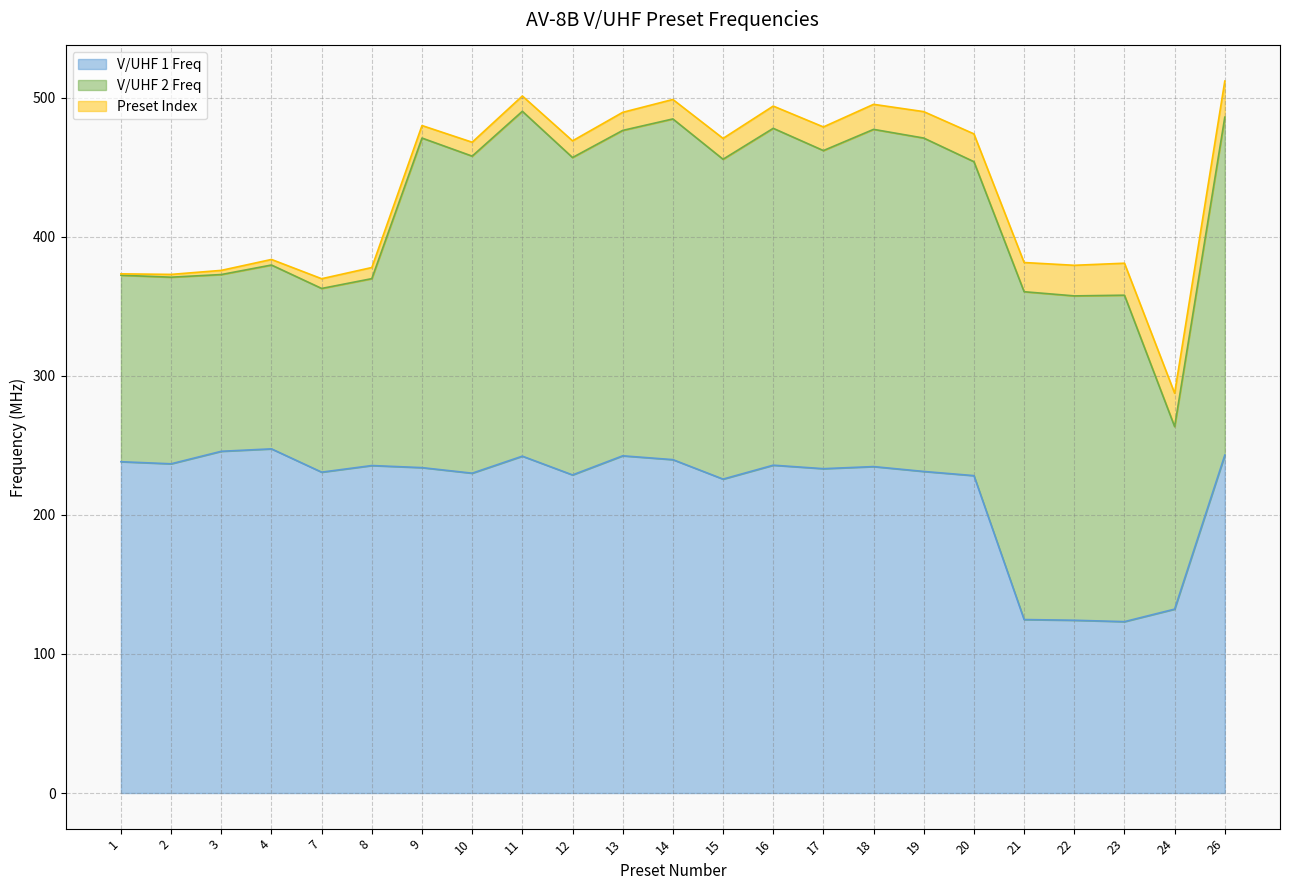

Reading right to left, extract all data points from this chart.

V/UHF 1 Freq: 26=243.0	24=132.2	23=123.2	22=124.2	21=124.8	20=228.2	19=231.2	18=234.8	17=233.2	16=235.8	15=225.8	14=239.8	13=242.5	12=228.8	11=242.2	10=230.0	9=234.0	8=235.5	7=230.8	4=247.5	3=245.8	2=236.8	1=238.2
V/UHF 2 Freq: 26=243.0	24=131.2	23=234.8	22=233.2	21=235.8	20=225.8	19=239.8	18=242.5	17=228.8	16=242.2	15=230.0	14=245.0	13=234.0	12=228.2	11=248.0	10=228.0	9=237.0	8=134.4	7=132.1	4=132.2	3=127.1	2=134.2	1=134.1
Preset Index: 26=26.0	24=24.0	23=23.0	22=22.0	21=21.0	20=20.0	19=19.0	18=18.0	17=17.0	16=16.0	15=15.0	14=14.0	13=13.0	12=12.0	11=11.0	10=10.0	9=9.0	8=8.0	7=7.0	4=4.0	3=3.0	2=2.0	1=1.0